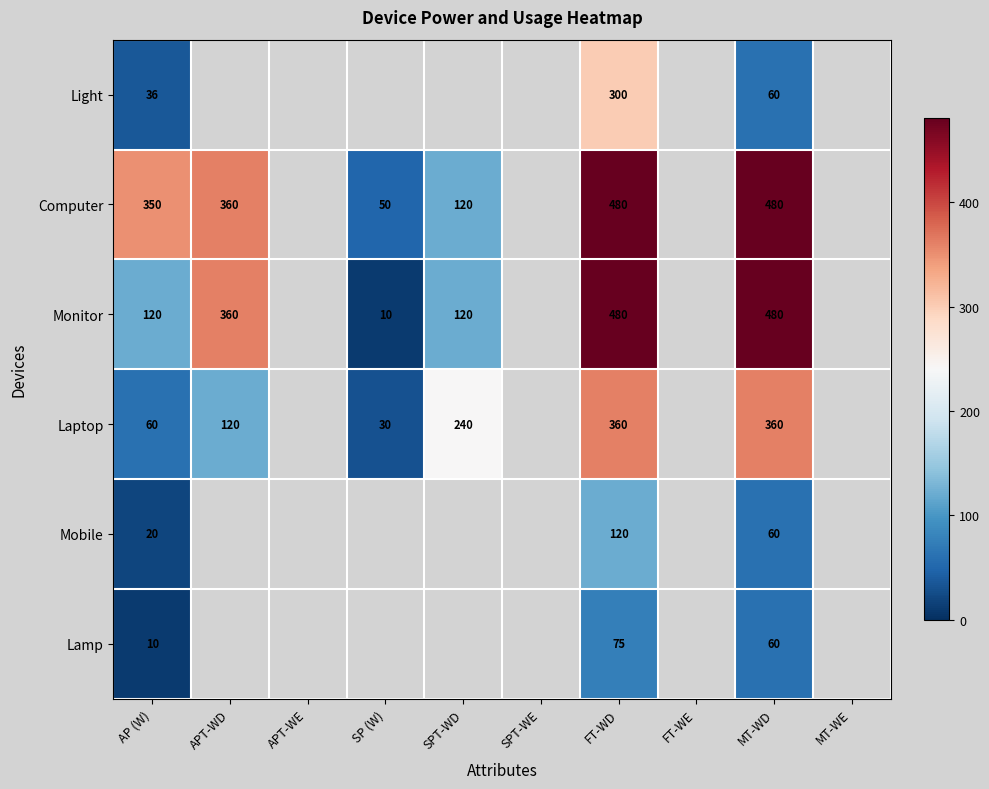

How many distinct data groups are displayed?

6